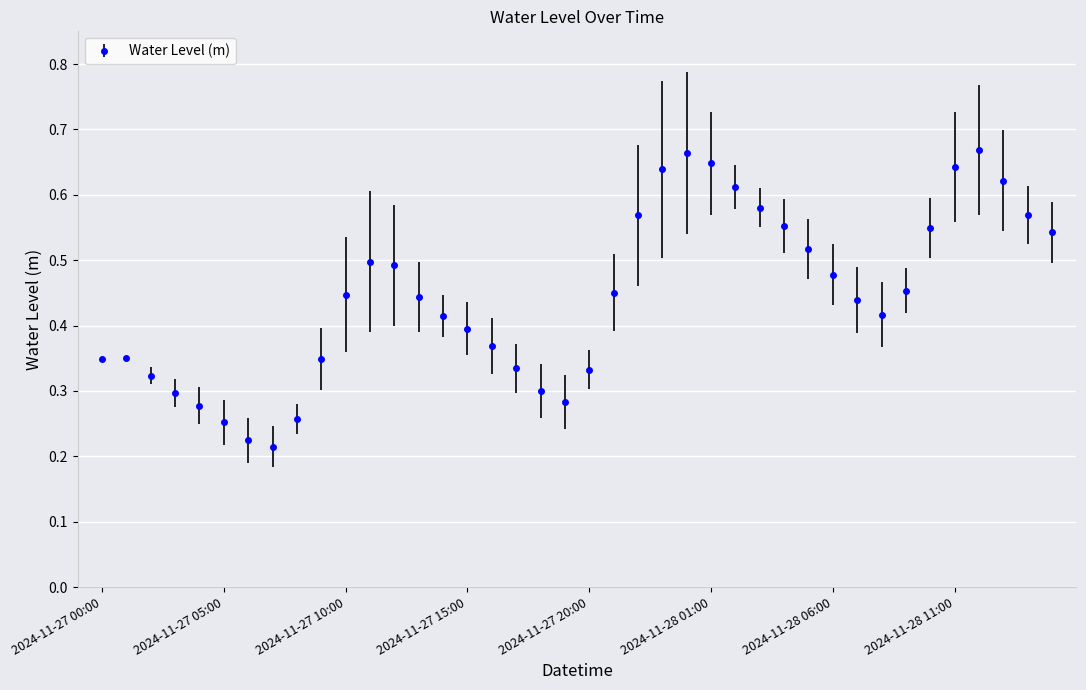

What is the sum of all values?

17.8